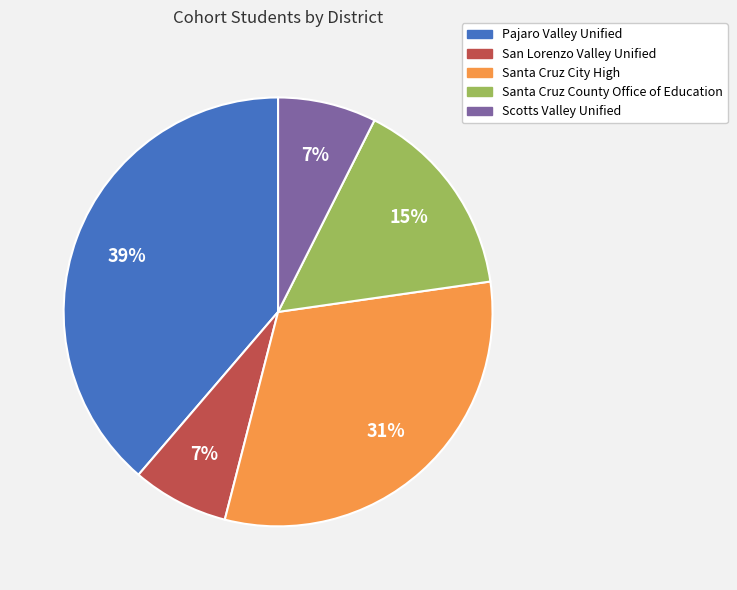

Is the sum of Pajaro Valley Unified and Santa Cruz County Office of Education greater than half?

Yes